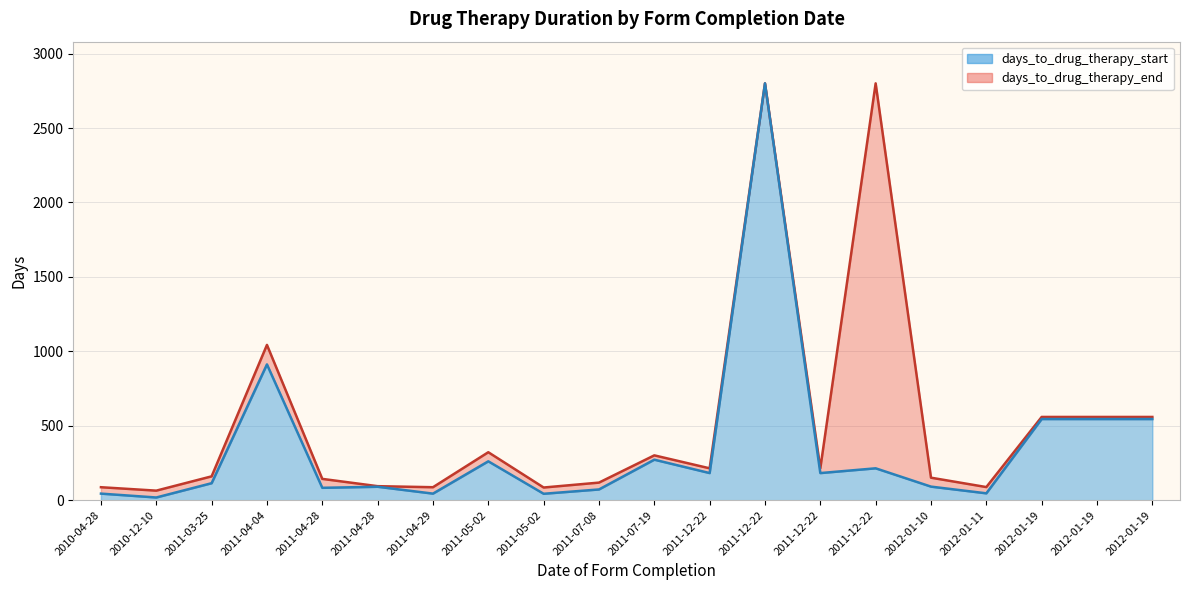

True or false: days_to_drug_therapy_end has a value of 440 at 2011-07-19.

False